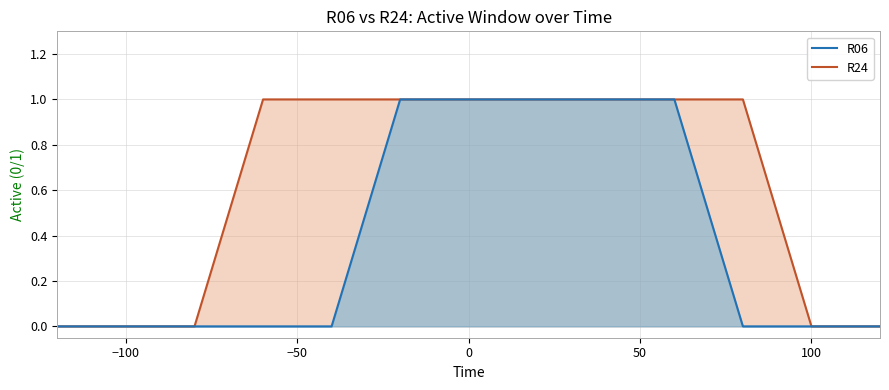

Is the value of R06 at 80 greater than the value of R24 at -120?

No